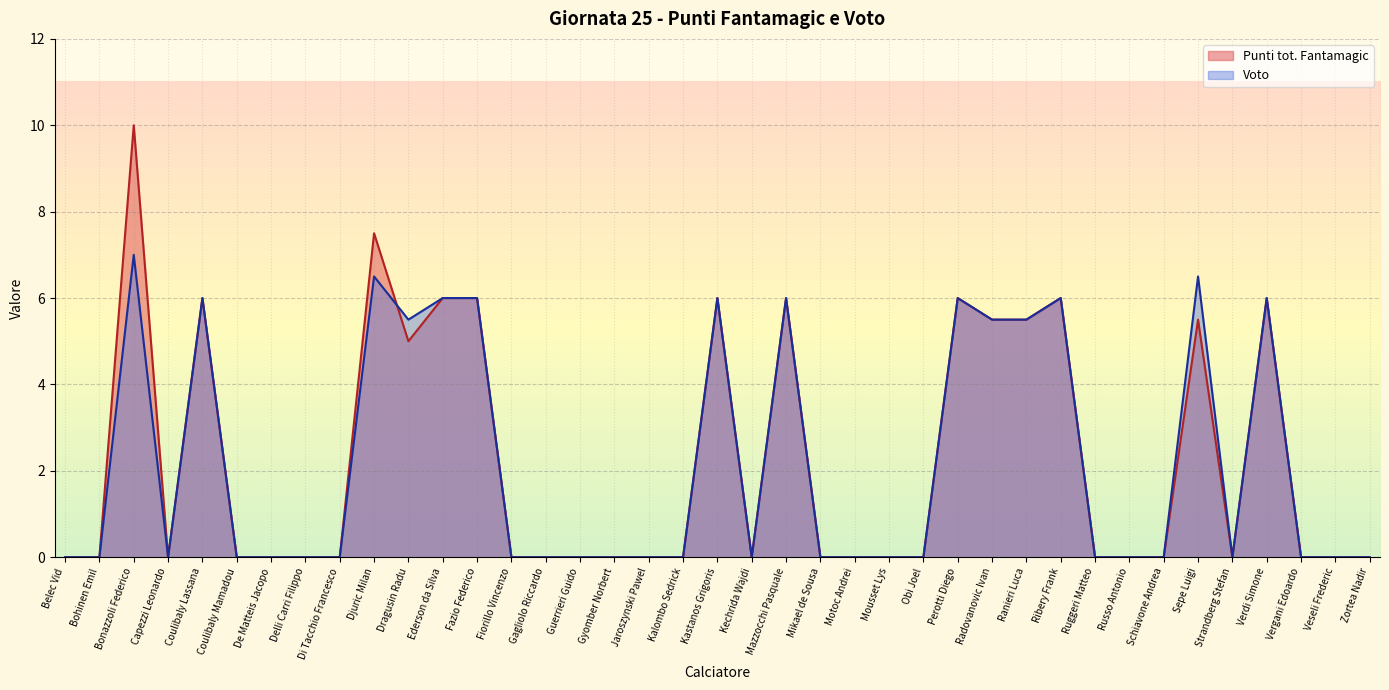

Between Fiorillo Vincenzo and Ruggeri Matteo, which series saw the biggest shift?

Punti tot. Fantamagic